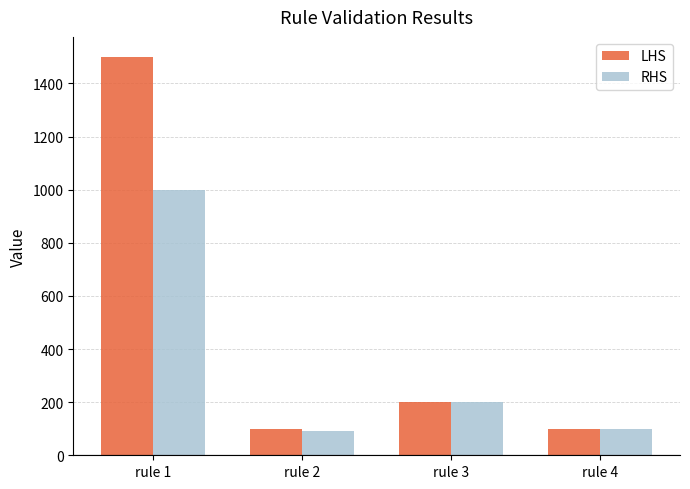

What is the sum of the RHS values at rule 2 and rule 4?

190